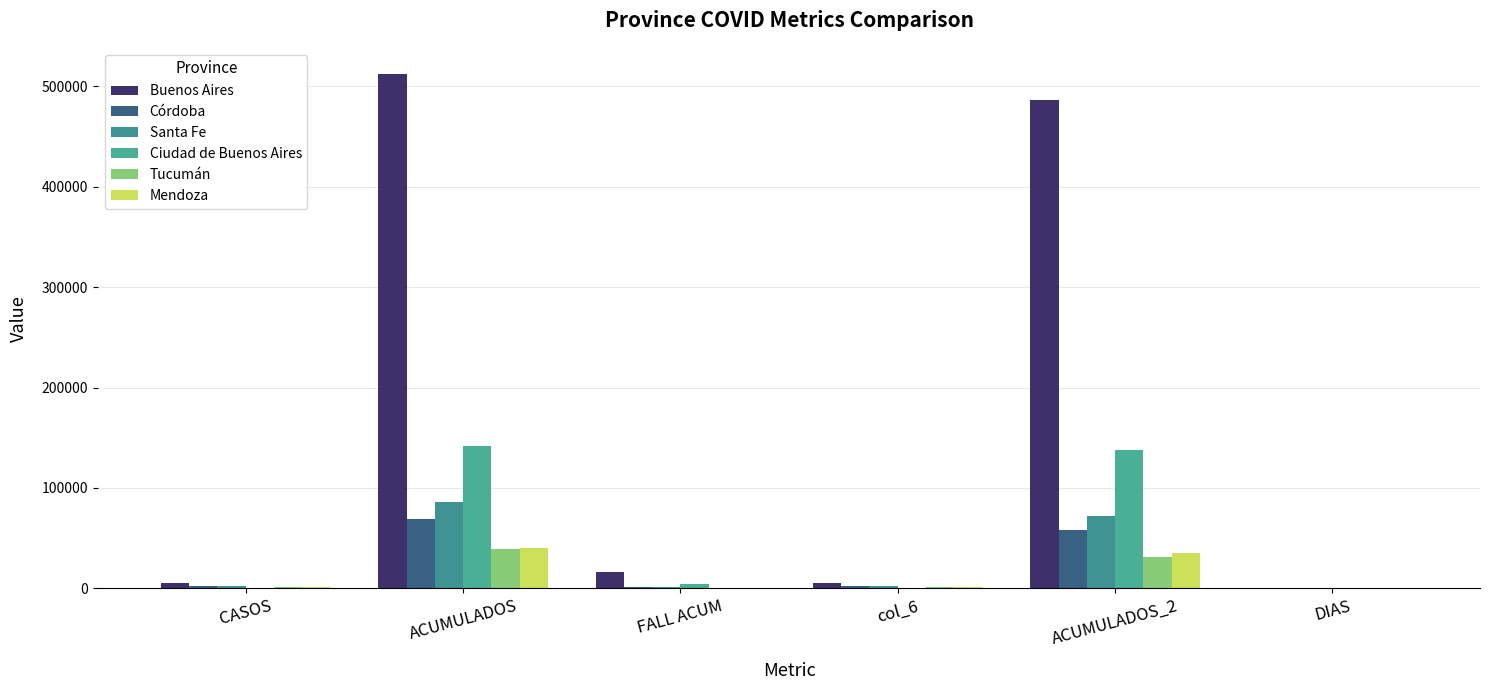

What is the difference between the highest and lowest values at DIAS?

145.5